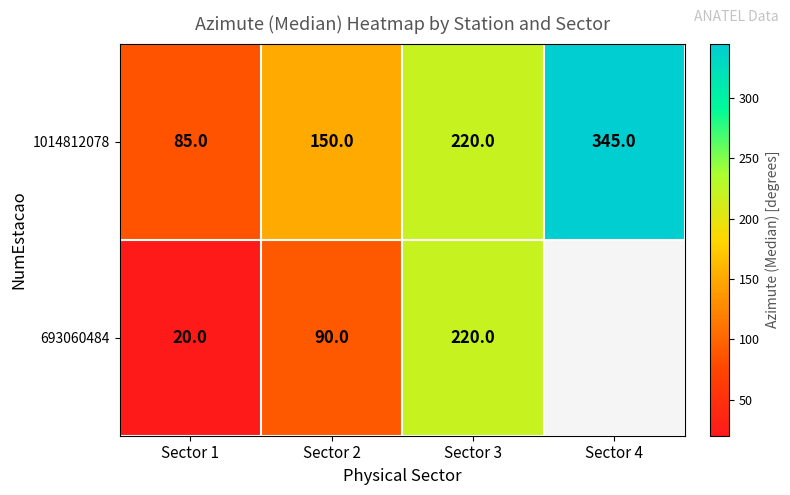

At which label is 1014812078 closest to 215?

Sector 3